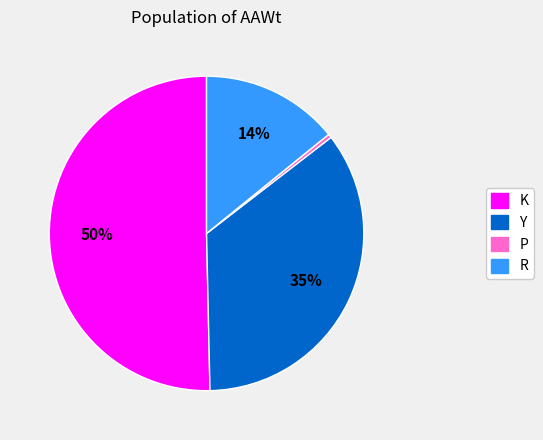

To the nearest percent, what is the combined percentage of Y and P?

35%